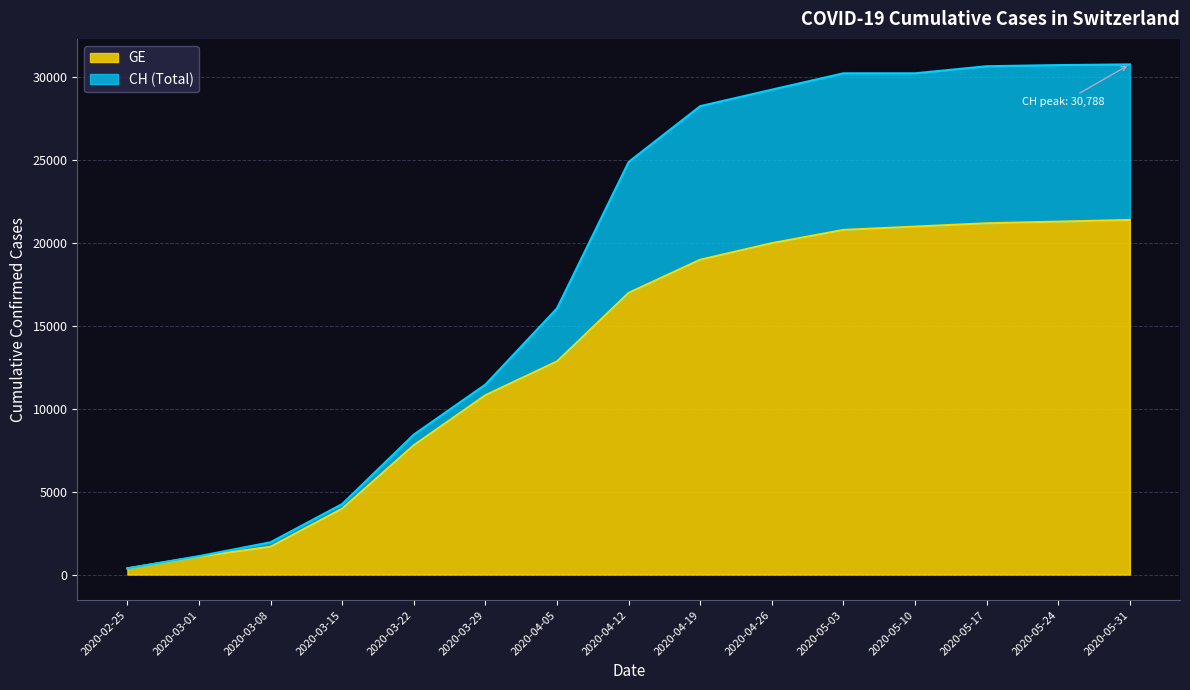

What is the sum of the GE values at 2020-02-25 and 2020-04-12?

17375